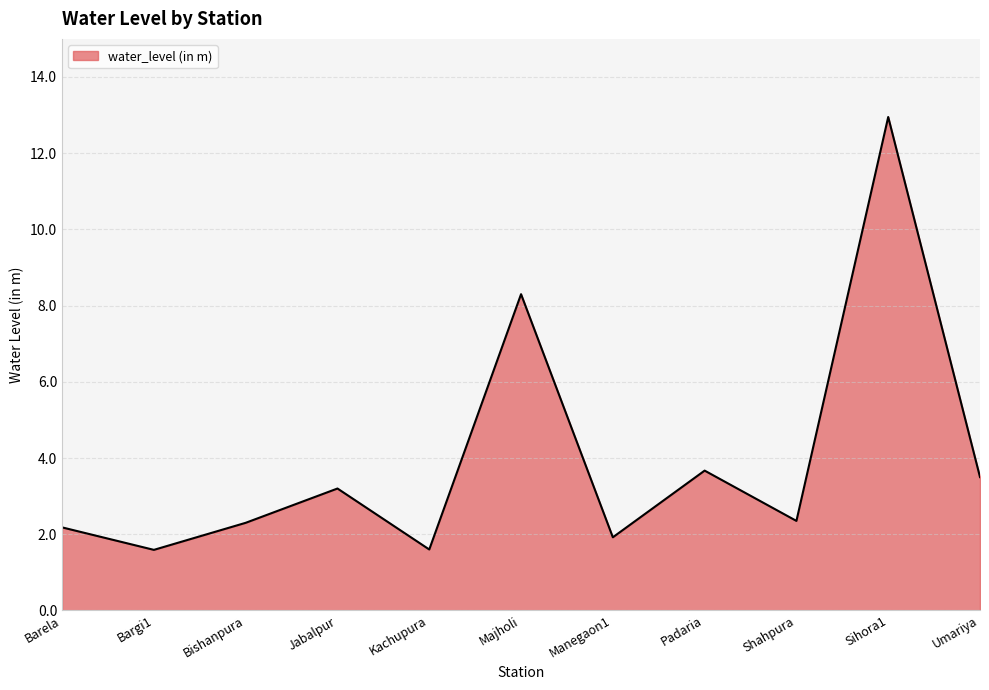

The chart shows a value of 12.9 at Sihora1. True or false?

True